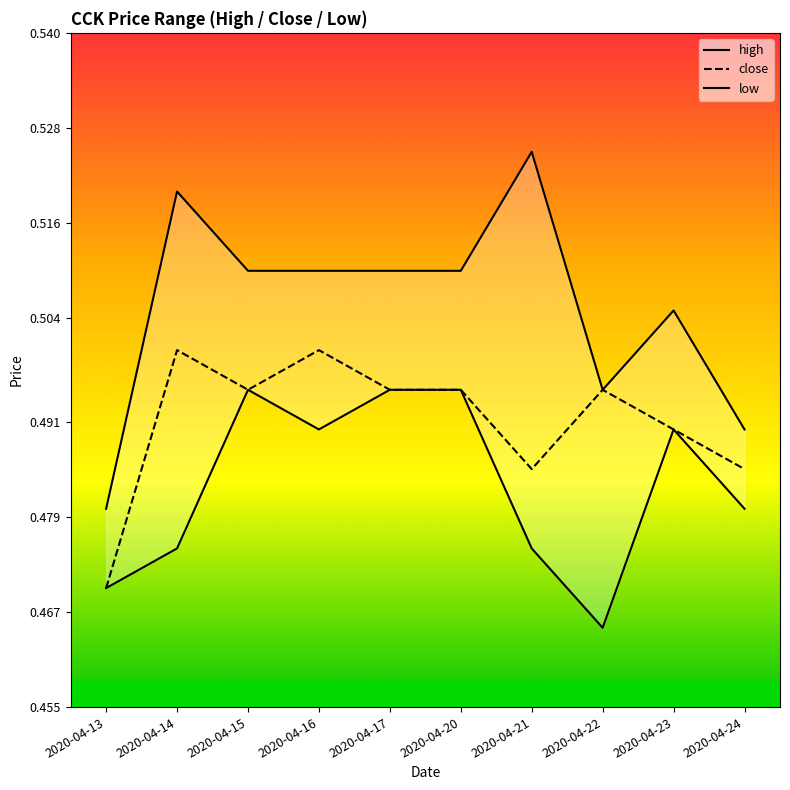

Count the low values in the range 0 to 1.

10